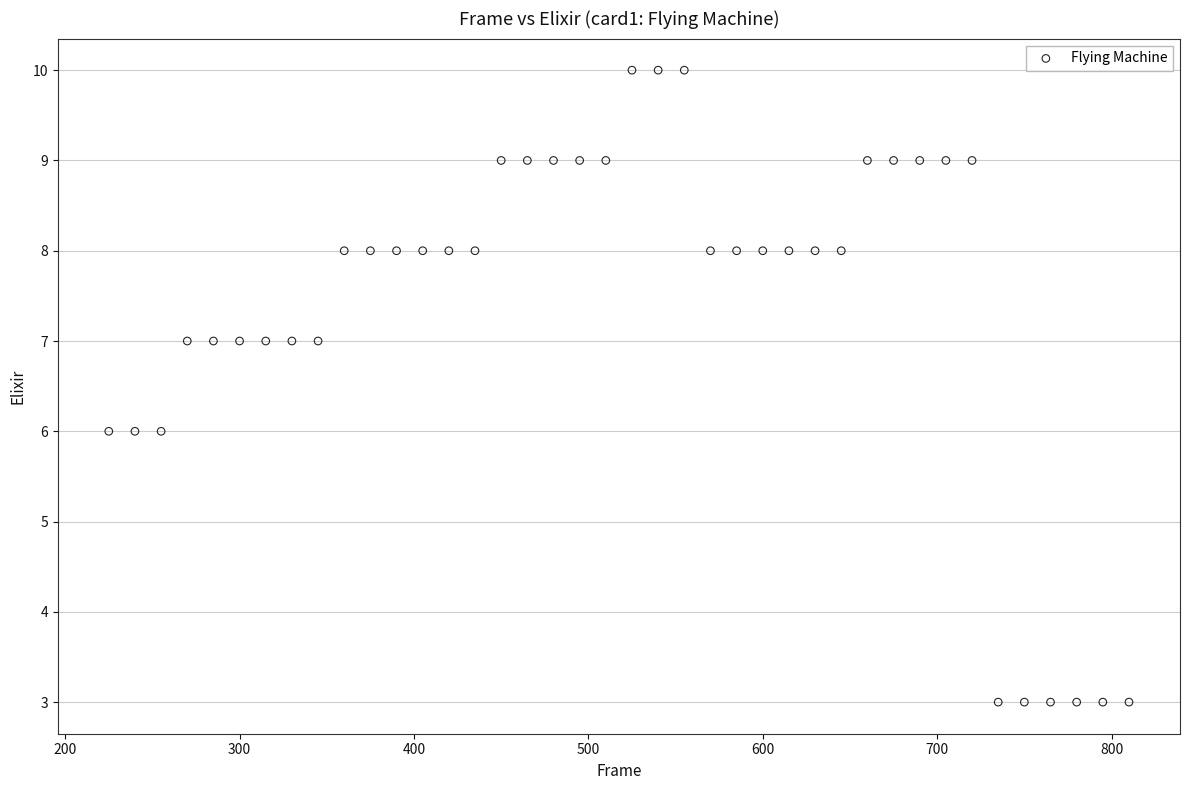

What is the range of X values (max minus min)?

585